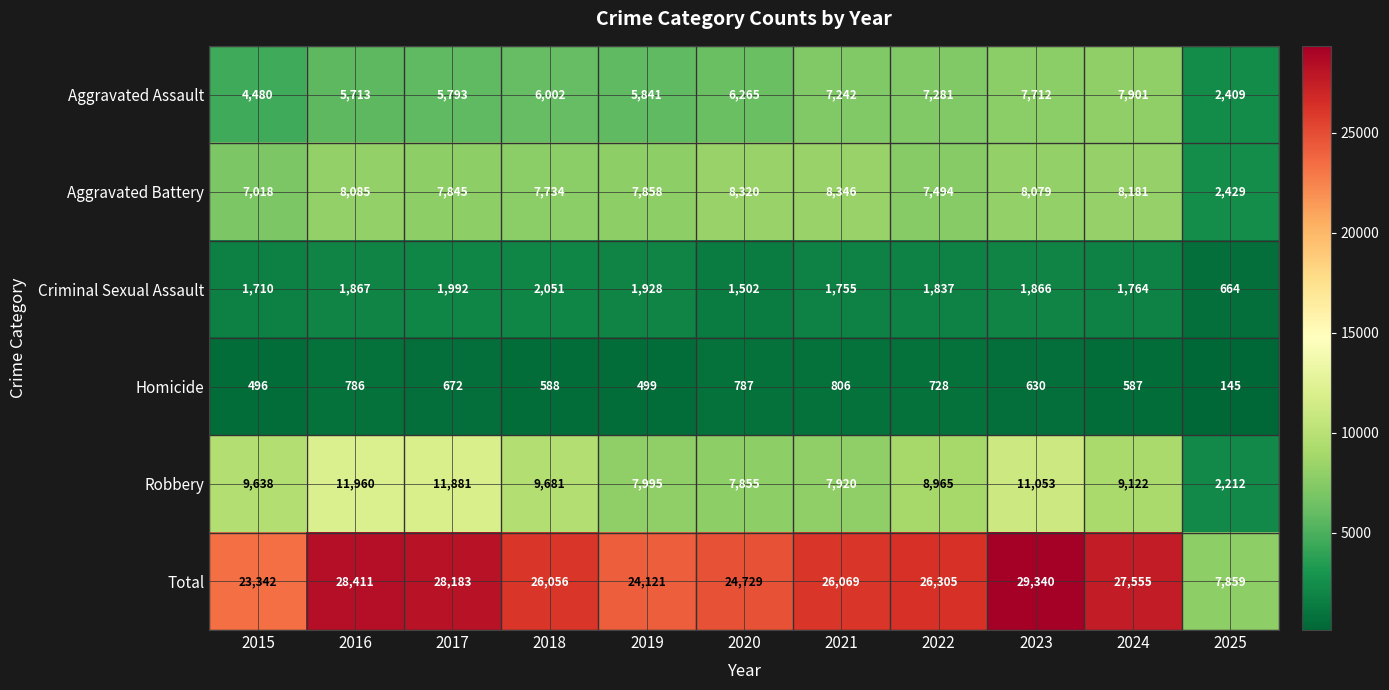

Read the Criminal Sexual Assault value at 2020.

1502